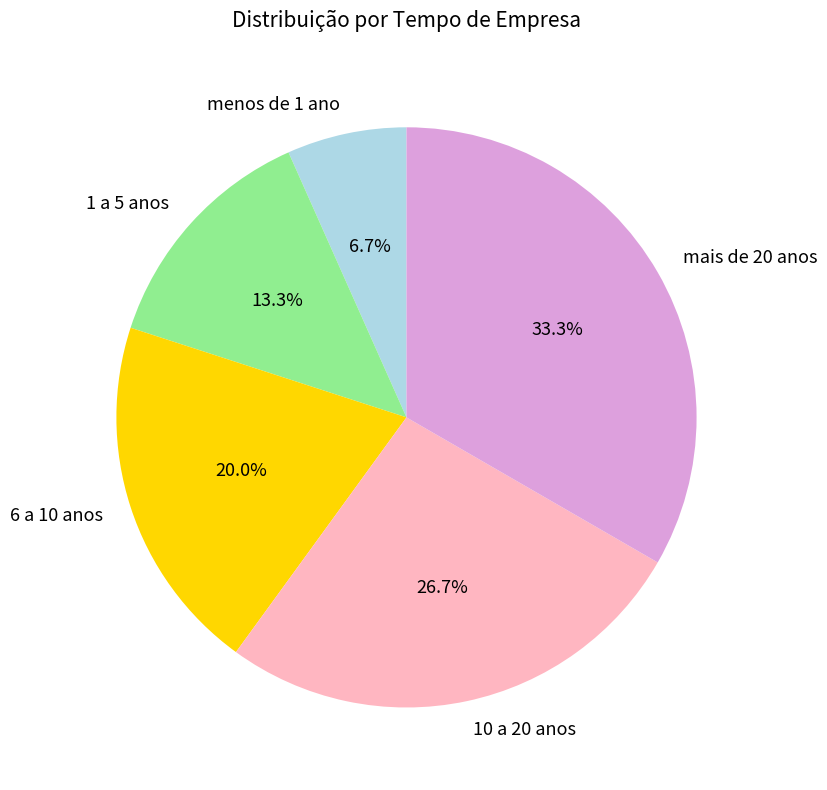

True or false: 6 a 10 anos accounts for 12% of the total.

False